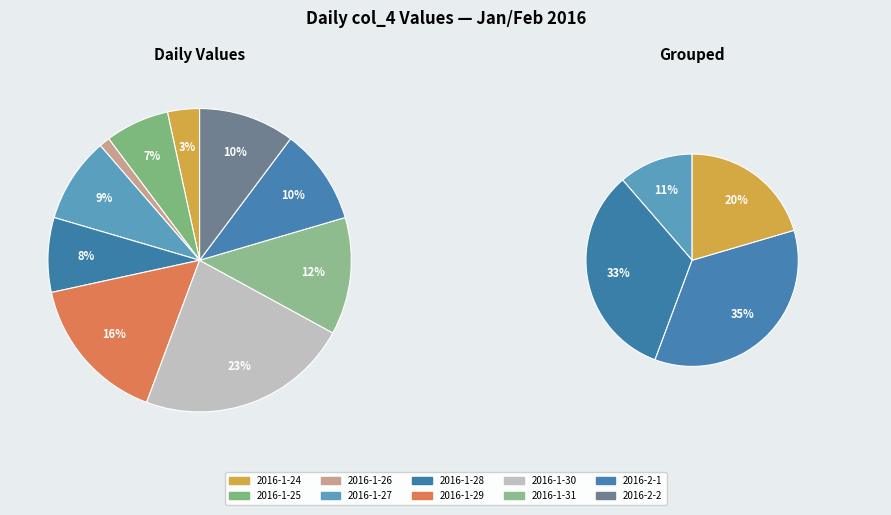

To the nearest percent, what is the combined percentage of 2016-1-28 and 2016-1-27?

17%